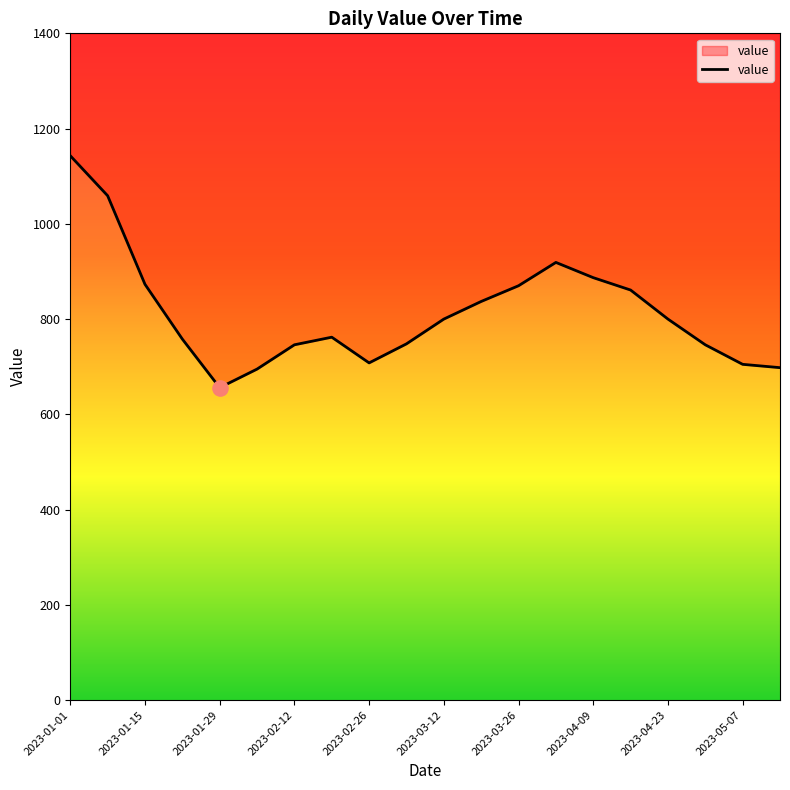

Approximately how many times larger is the value at 2023-01-29 compared to 2023-01-22?

0.9